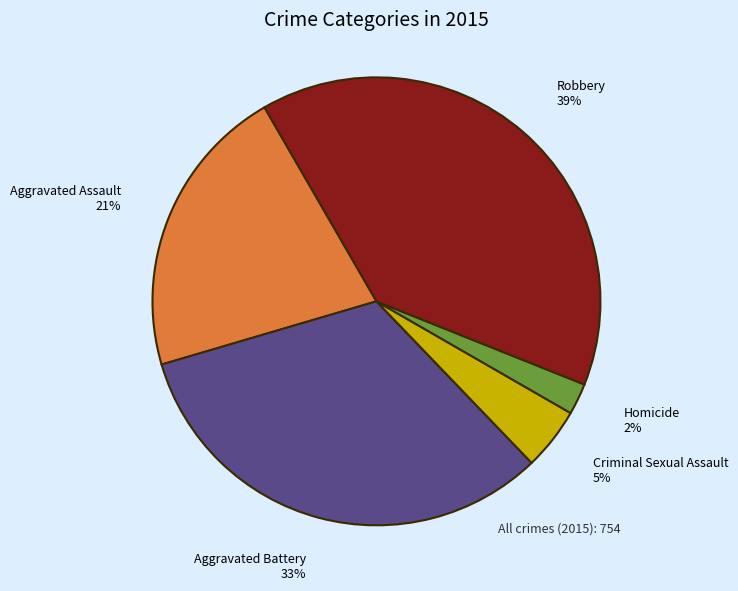

Is there a majority slice in this chart?

No